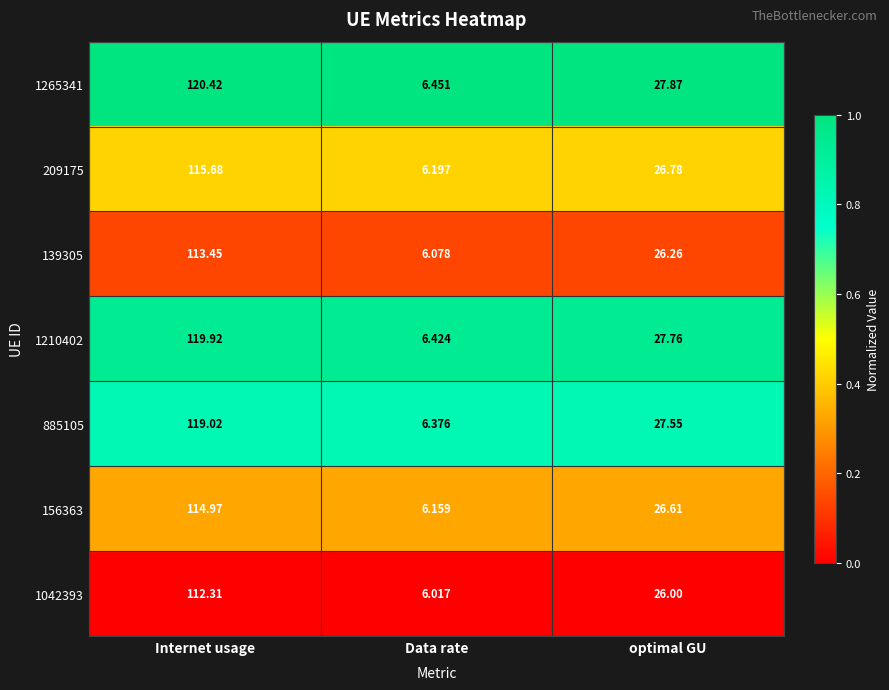

At which label is 1210402 closest to 63?

optimal GU